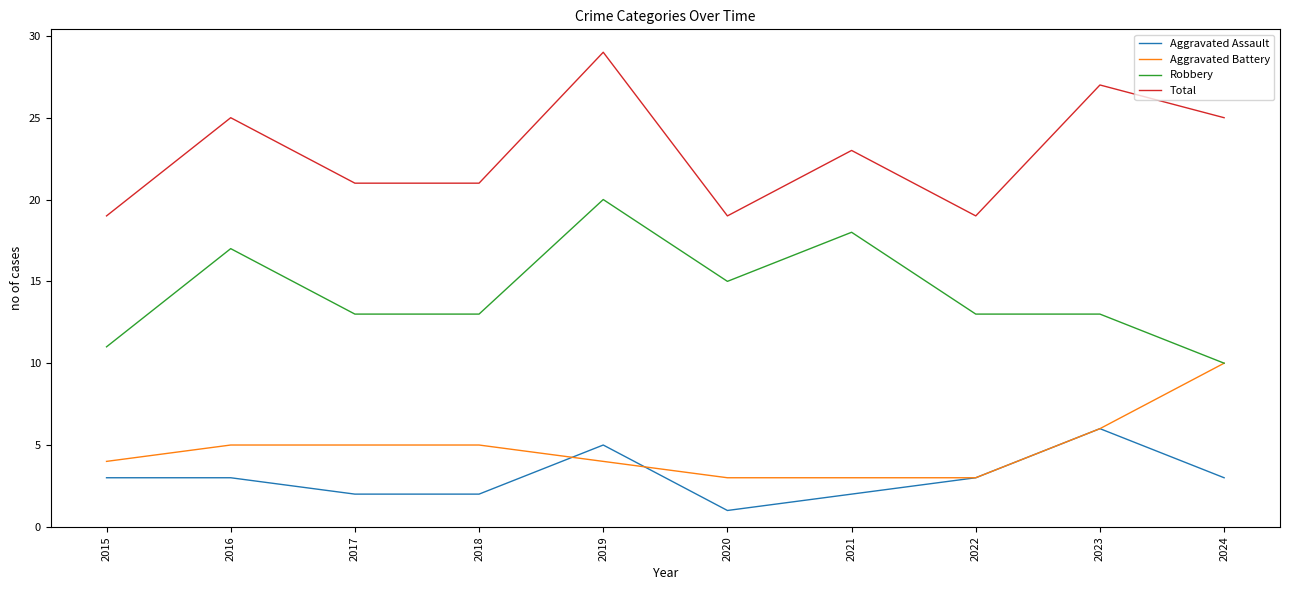

True or false: Robbery and Total intersect in this chart.

False